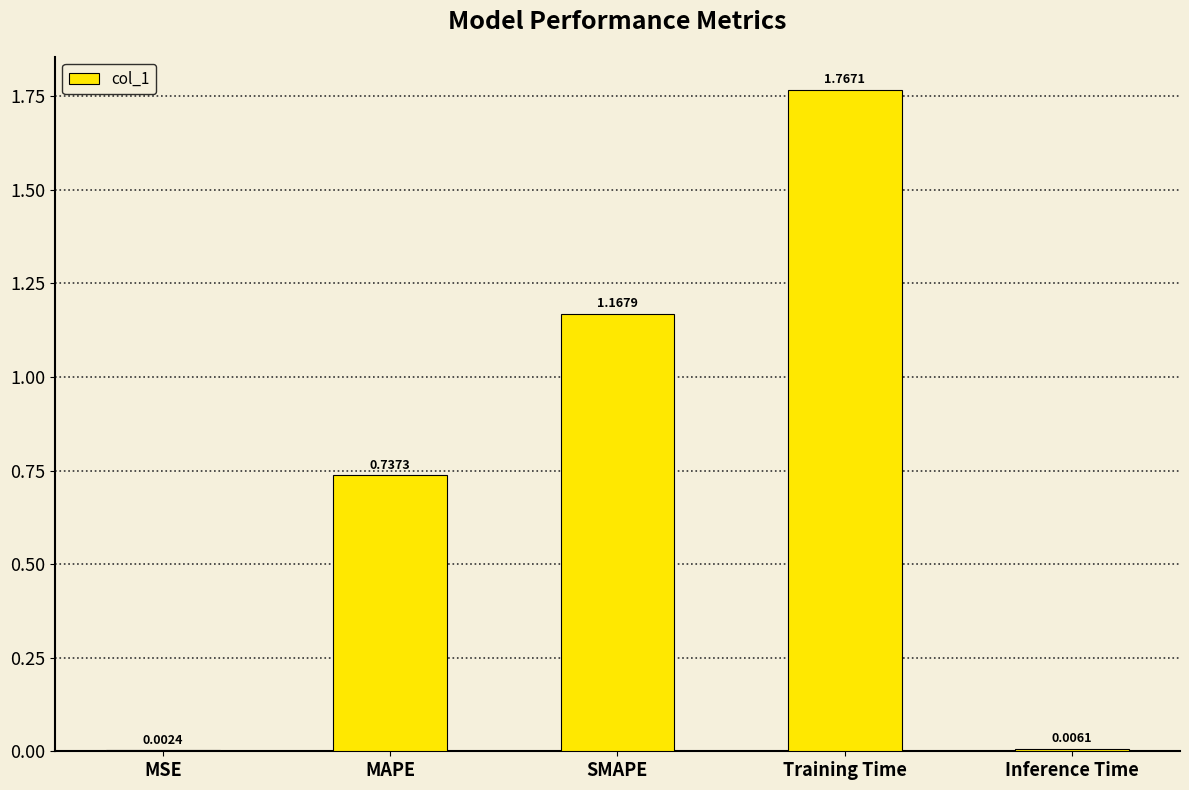

At which label is the value closest to 0?

MSE